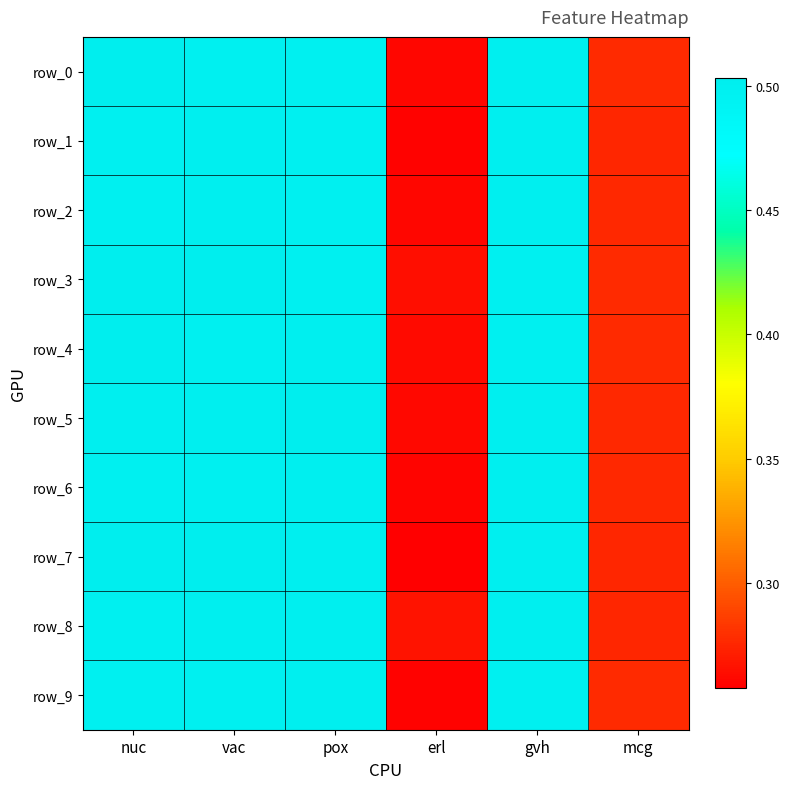

What is the difference between the row_9 values at gvh and mcg?

0.2